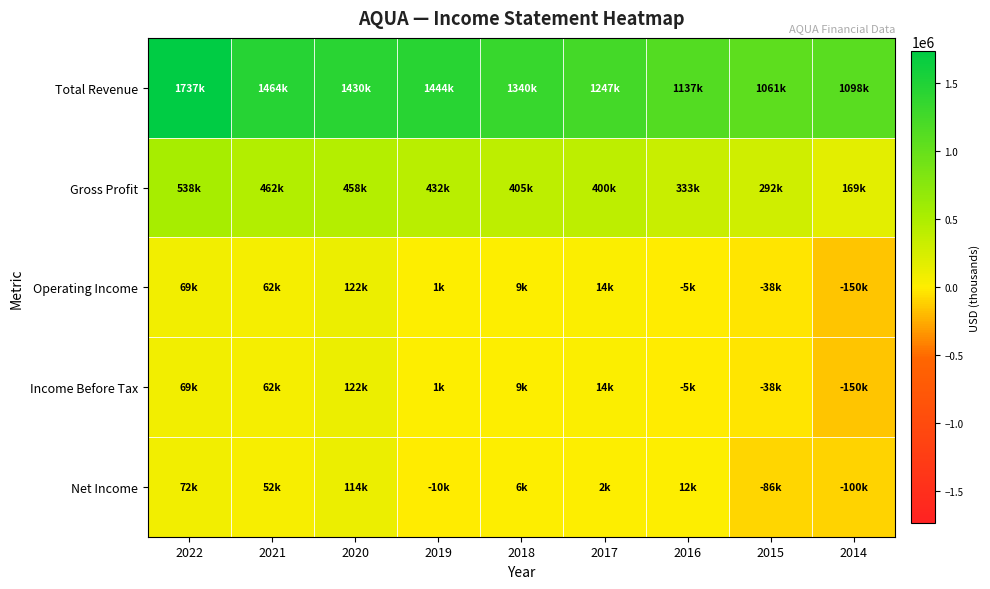

Which has a higher value, 2014 or 2019?

2019